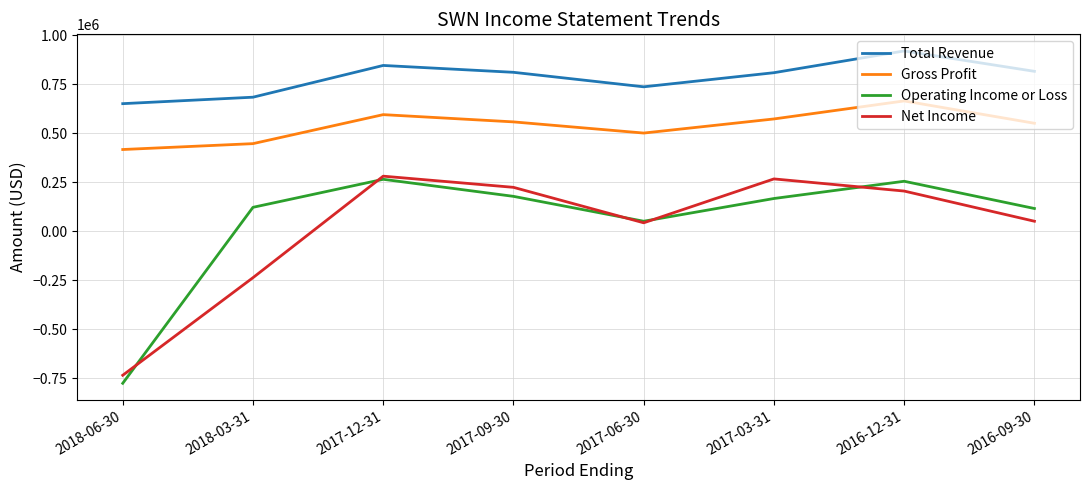

Which category has the highest value across all series?

2016-12-31